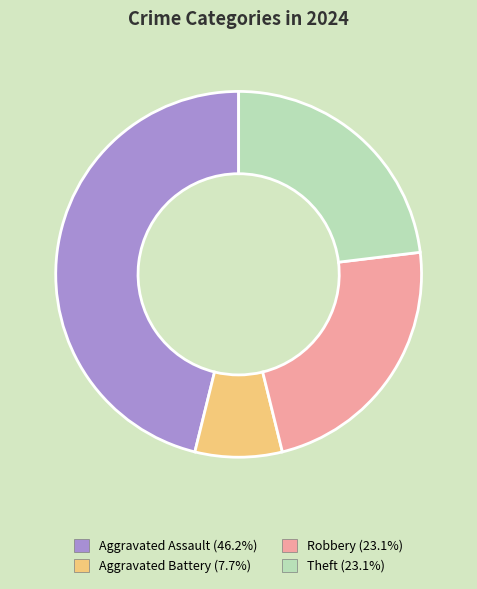

Does any single category account for the majority?

No